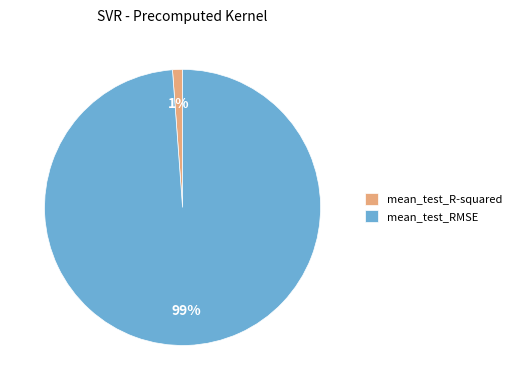

Rank the categories by value from lowest to highest.

mean_test_R-squared, mean_test_RMSE